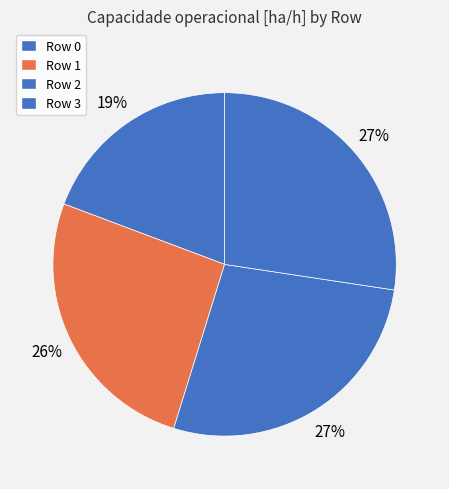

To the nearest percent, what is the difference between the Row 1 and Row 2 slice percentages?

1%